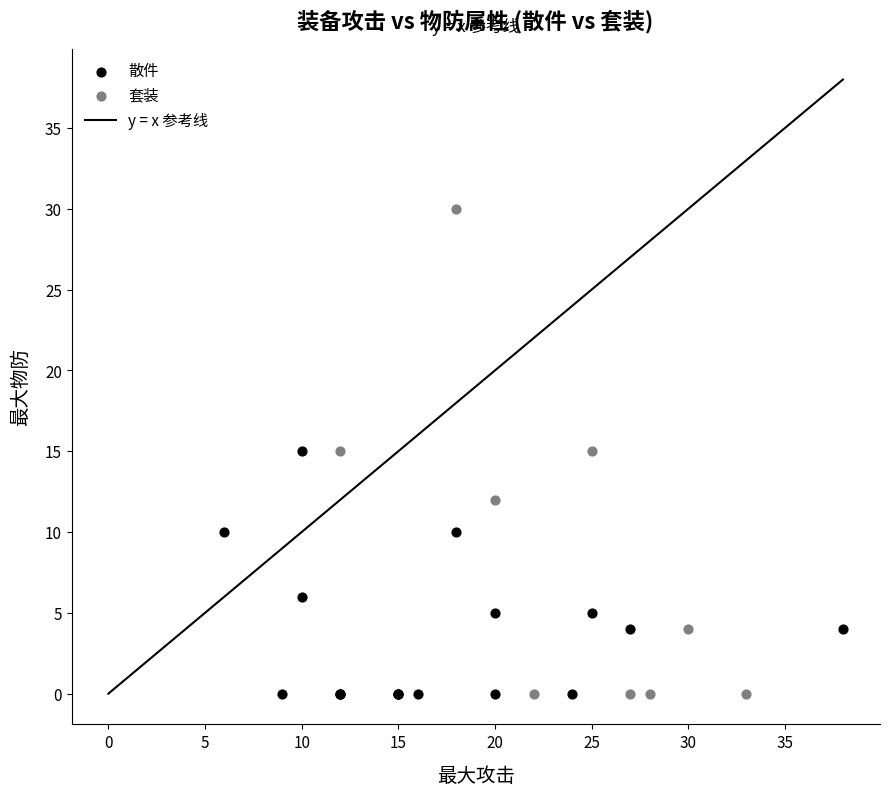

Which series contains the highest Y value?

套装